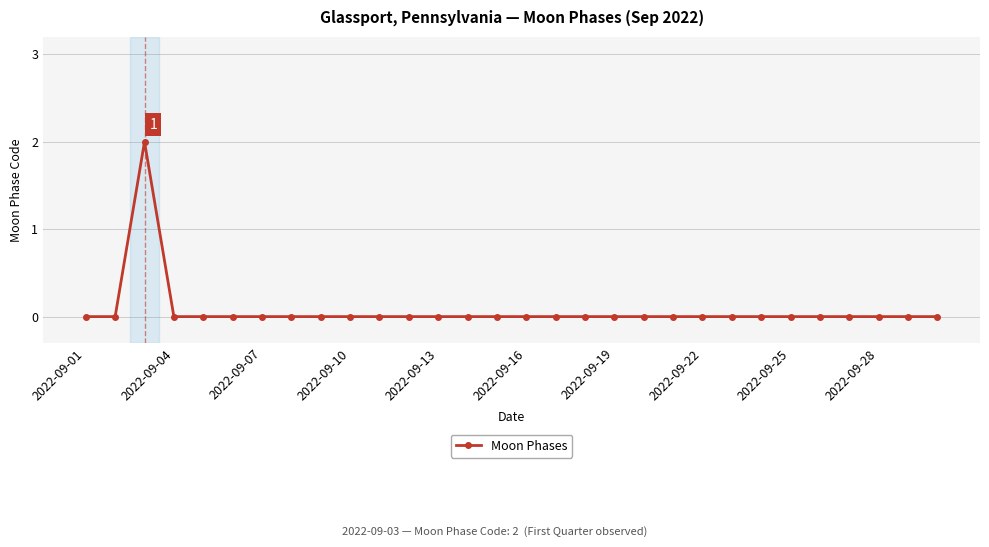

Does the chart have visible grid lines?

Yes